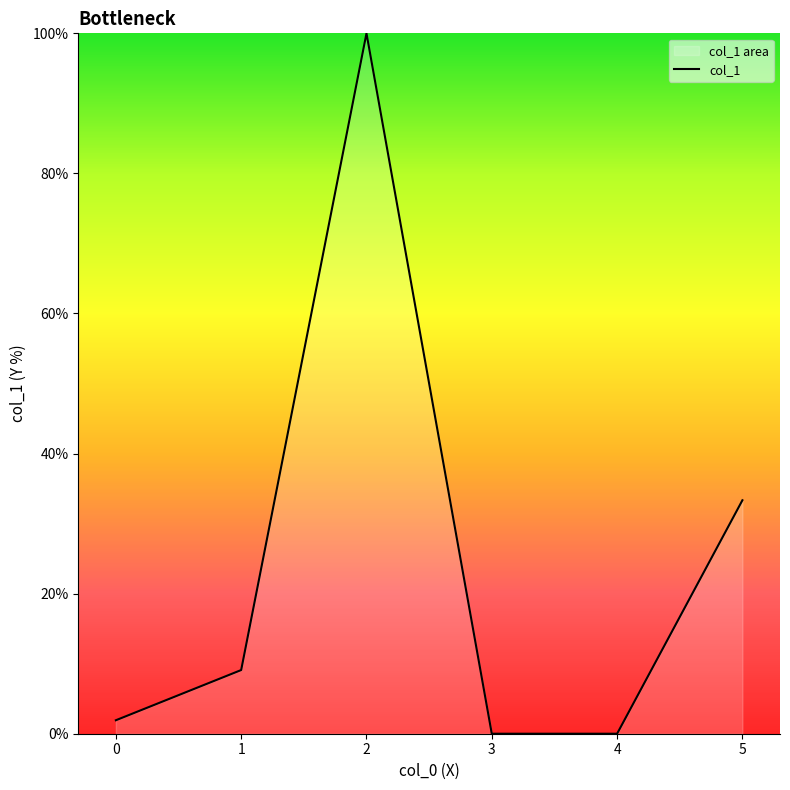

What is the value of the 1st point from the left?

1.9